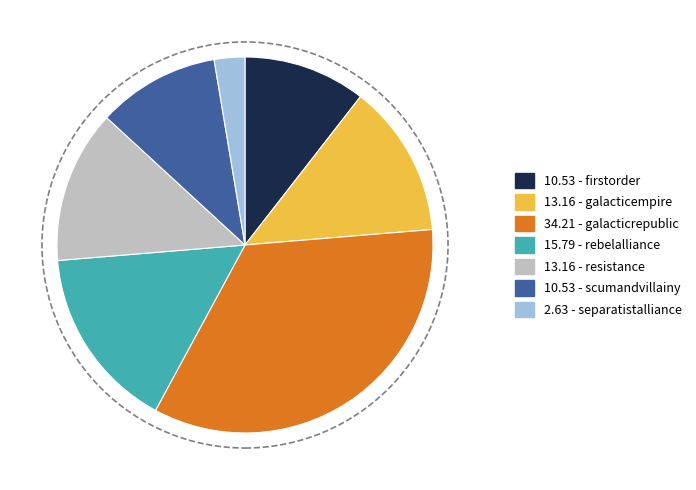

Does any single category account for the majority?

No